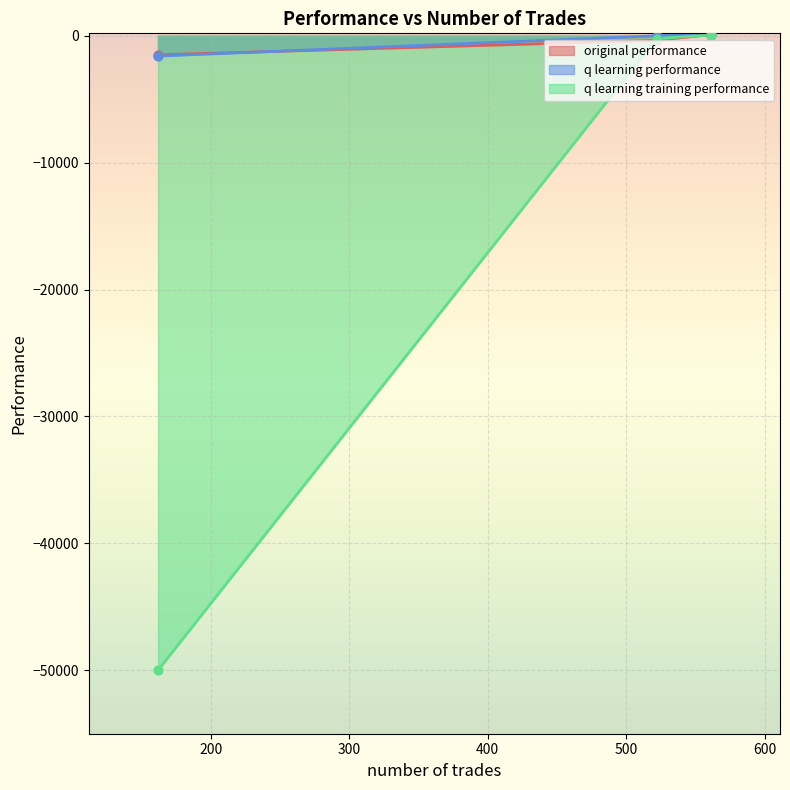

Which series contains the lowest Y value?

q learning training performance